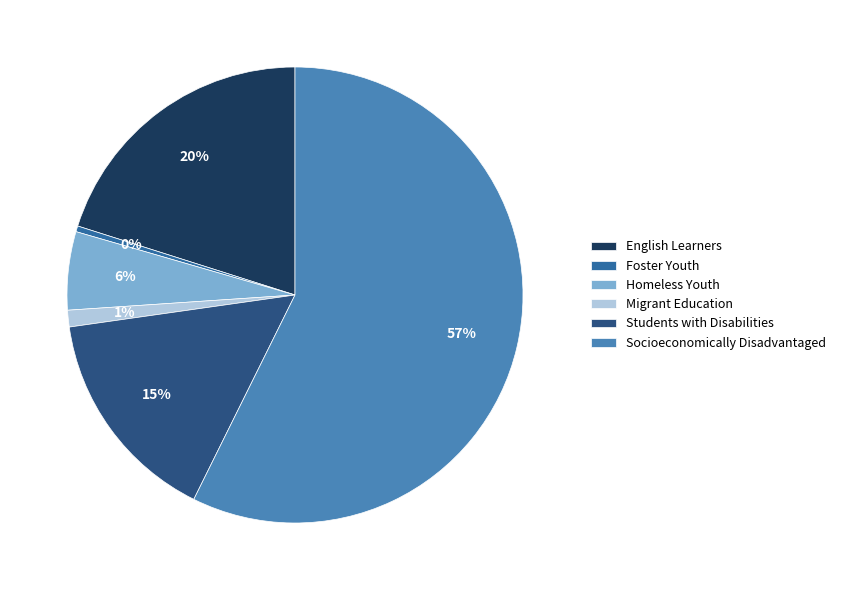

Rank the categories by value from lowest to highest.

Foster Youth, Migrant Education, Homeless Youth, Students with Disabilities, English Learners, Socioeconomically Disadvantaged